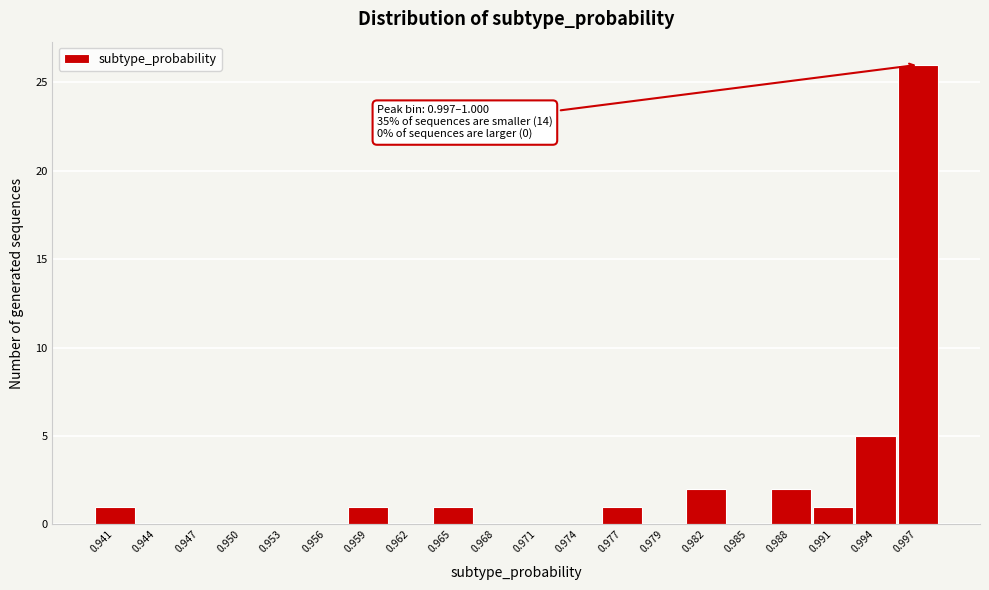

Reading left to right, extract all data points from this chart.

0.941=1	0.944=0	0.947=0	0.950=0	0.953=0	0.956=0	0.959=1	0.962=0	0.965=1	0.968=0	0.971=0	0.974=0	0.977=1	0.979=0	0.982=2	0.985=0	0.988=2	0.991=1	0.994=5	0.997=26